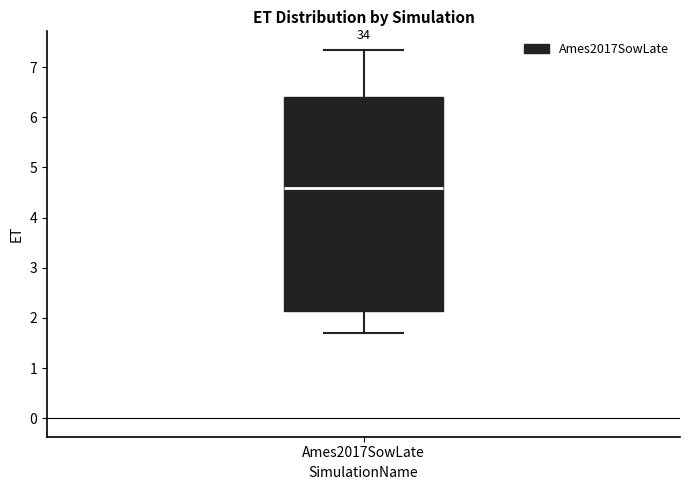

Read this box plot against the y-axis: the position of the median line, the range covered by the box, and the ends of both whiskers. The values are not printed on the chart, so give them approximately, as read against the axis.

median 4.6, box 2.1 to 6.4, whiskers 1.7 to 7.3